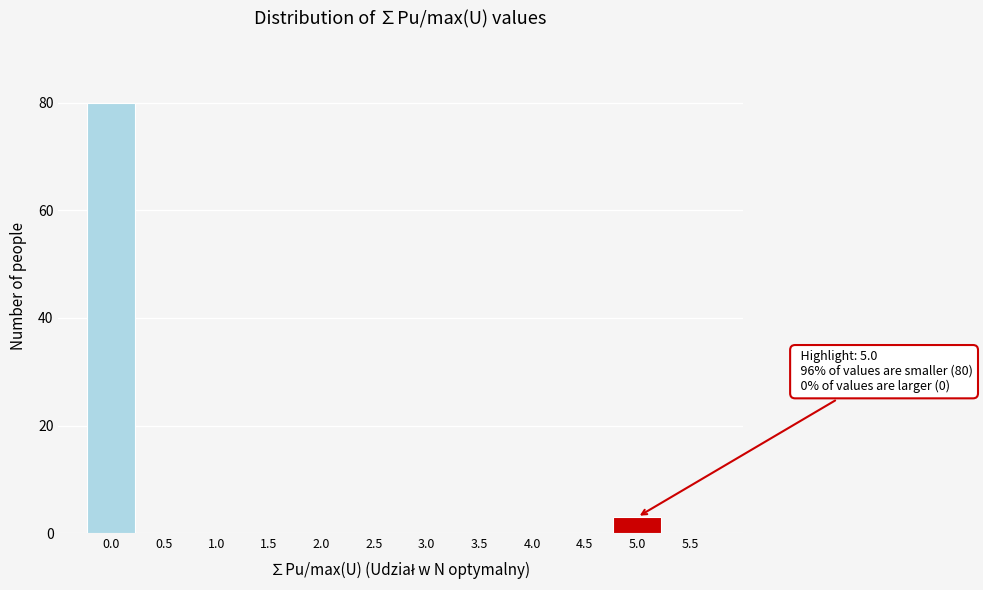

Over which range of the x-axis is the bar tallest?

-0.25 to 0.25